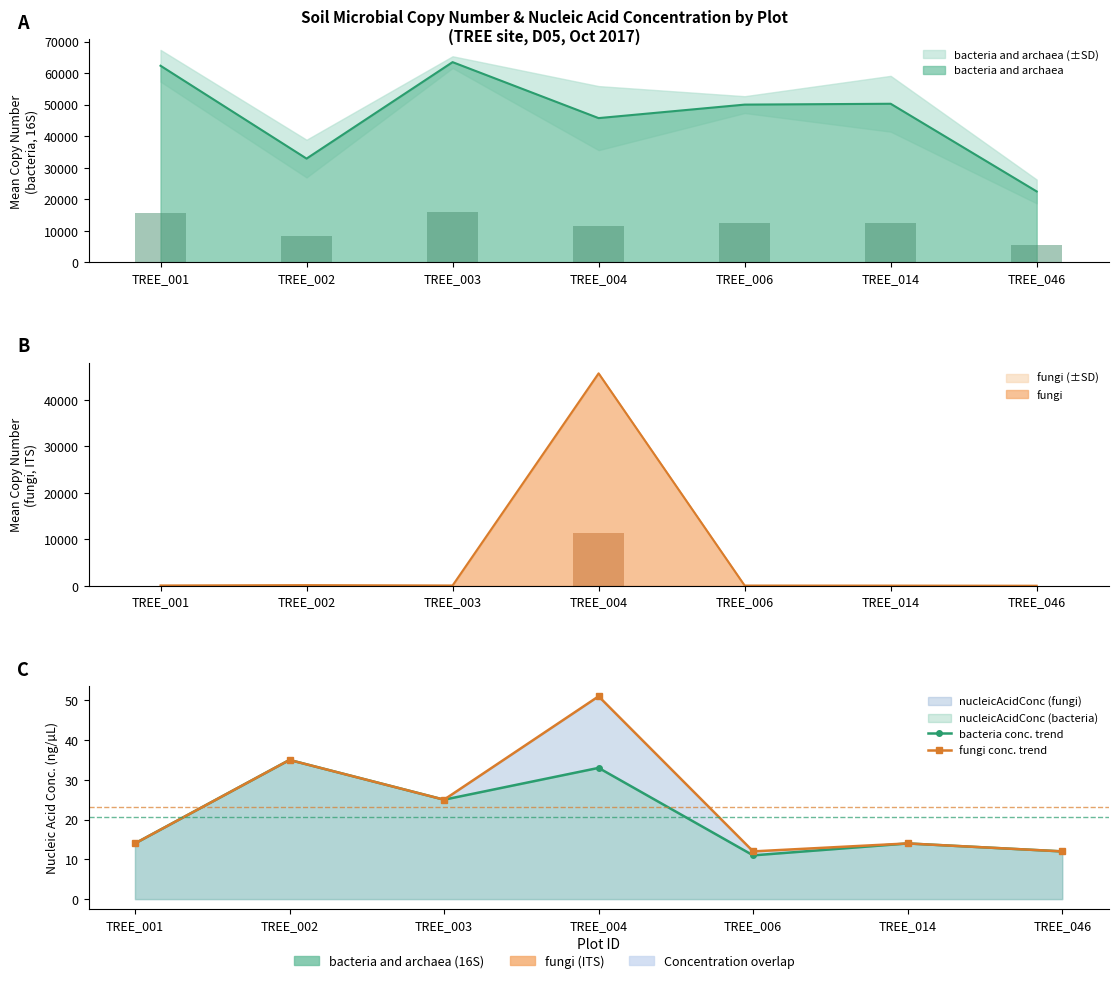

Between TREE_002 and TREE_014, which is larger?

TREE_002